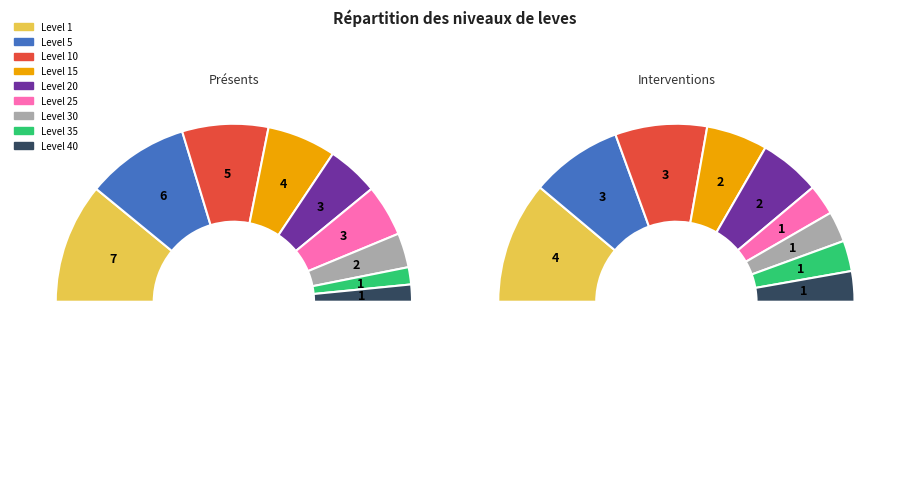

To the nearest percent, what is the combined percentage of Level 20 and Level 15?

22%